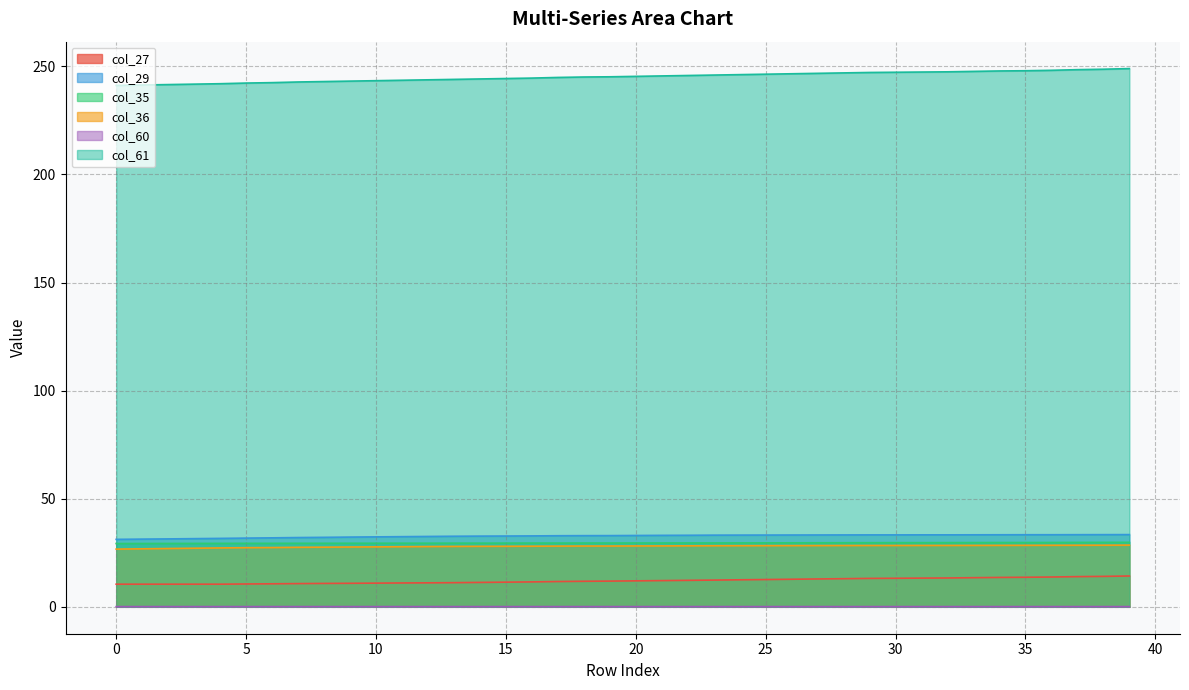

Which category has the highest value in the col_36 series?

39